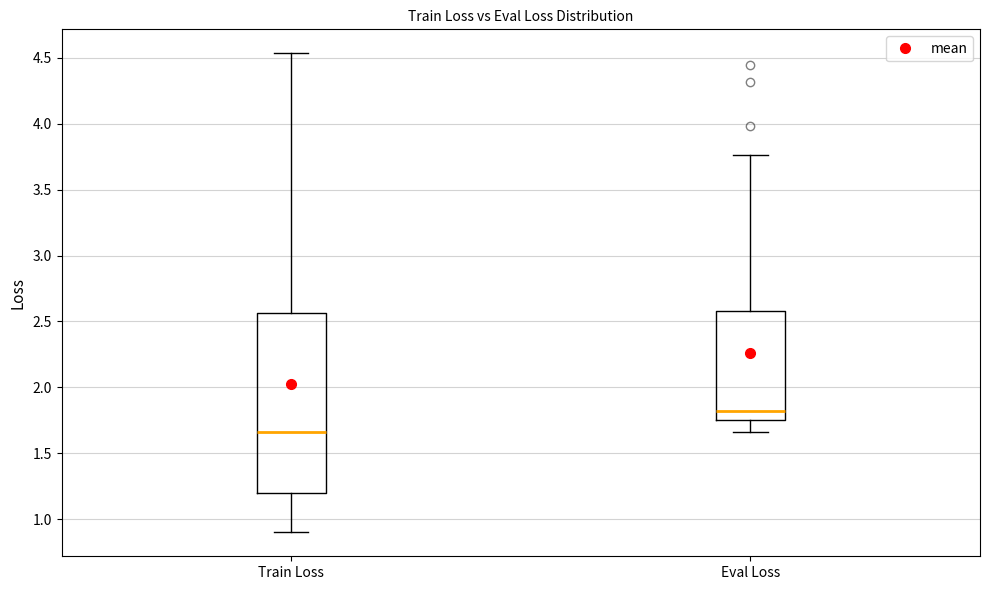

Reading left to right, transcribe this box plot: for each box, give where its median line is, the range the box spans, and where its two whiskers end, as read against the y-axis. The values are not printed on the chart, so give them approximately, as read against the axis.

Train Loss: median 1.65, box 1.20 to 2.55, whiskers 0.90 to 4.55
Eval Loss: median 1.80, box 1.75 to 2.60, whiskers 1.65 to 3.75